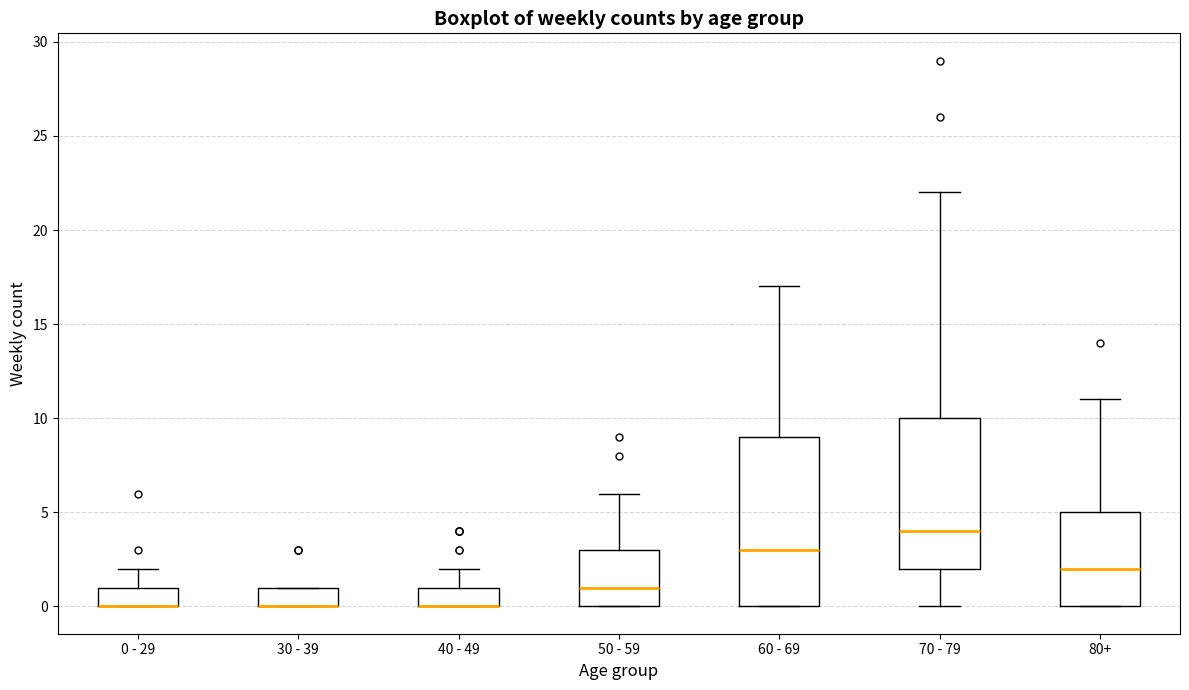

Reading left to right, transcribe this box plot: for each box, give where its median line is, the range the box spans, and where its two whiskers end, as read against the y-axis. The values are not printed on the chart, so give them approximately, as read against the axis.

0 - 29: median 0 (drawn on the box's lower edge), box 0 to 1, whiskers 0 to 2
30 - 39: median 0 (drawn on the box's lower edge), box 0 to 1, whiskers 0 to 1
40 - 49: median 0 (drawn on the box's lower edge), box 0 to 1, whiskers 0 to 2
50 - 59: median 1, box 0 to 3, whiskers 0 to 6
60 - 69: median 3, box 0 to 9, whiskers 0 to 17
70 - 79: median 4, box 2 to 10, whiskers 0 to 22
80+: median 2, box 0 to 5, whiskers 0 to 11